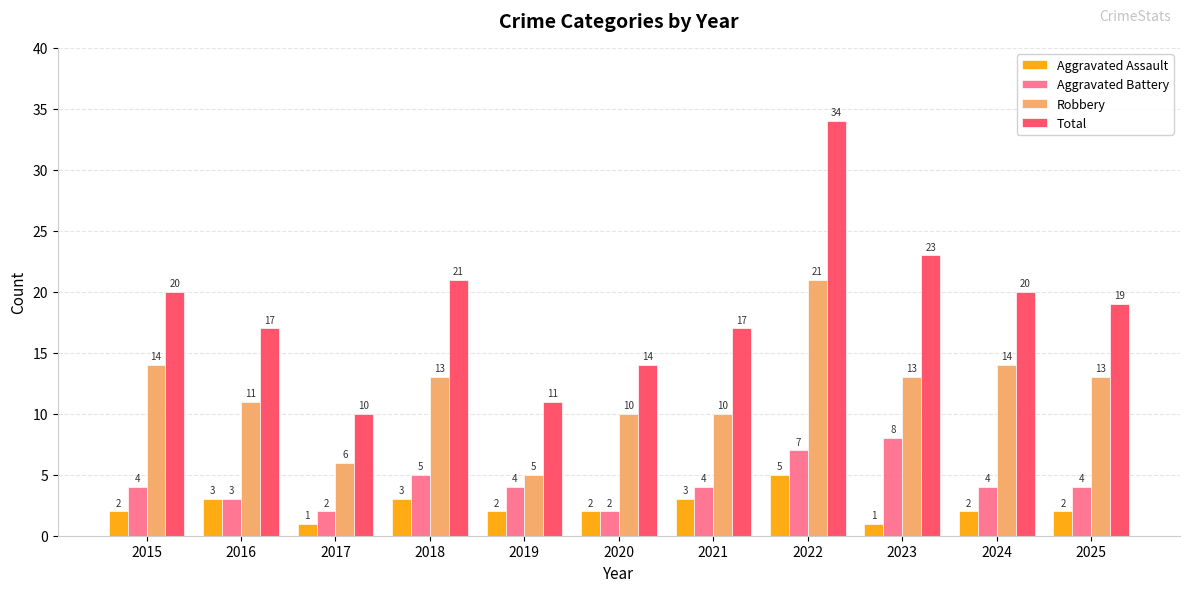

What is the difference between the maximum and second lowest values in the Robbery series?

15